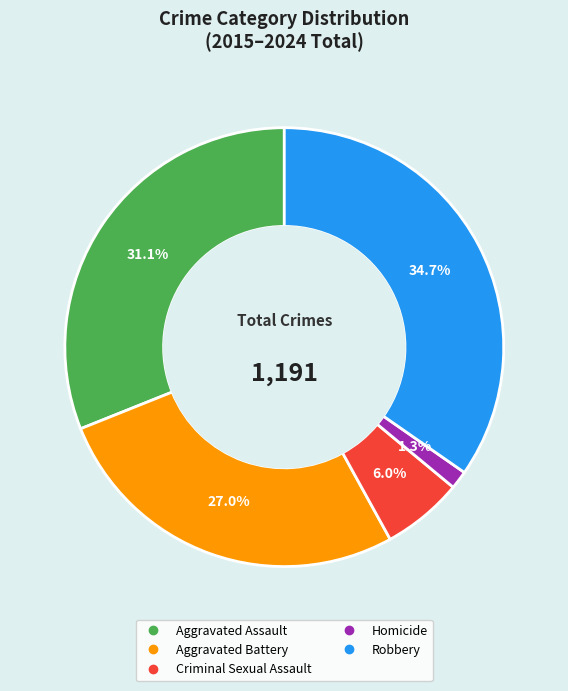

How many segments does this pie chart have?

5